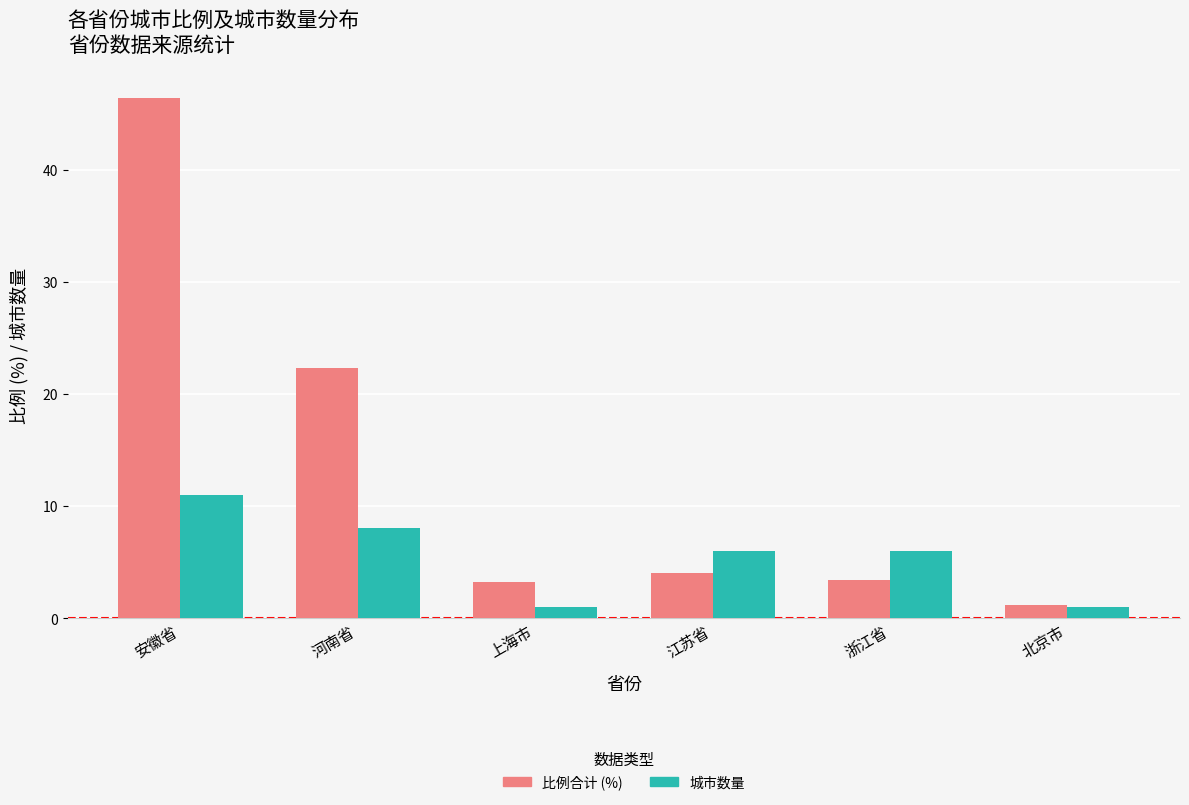

At which category does the chart reach its peak across all series?

安徽省